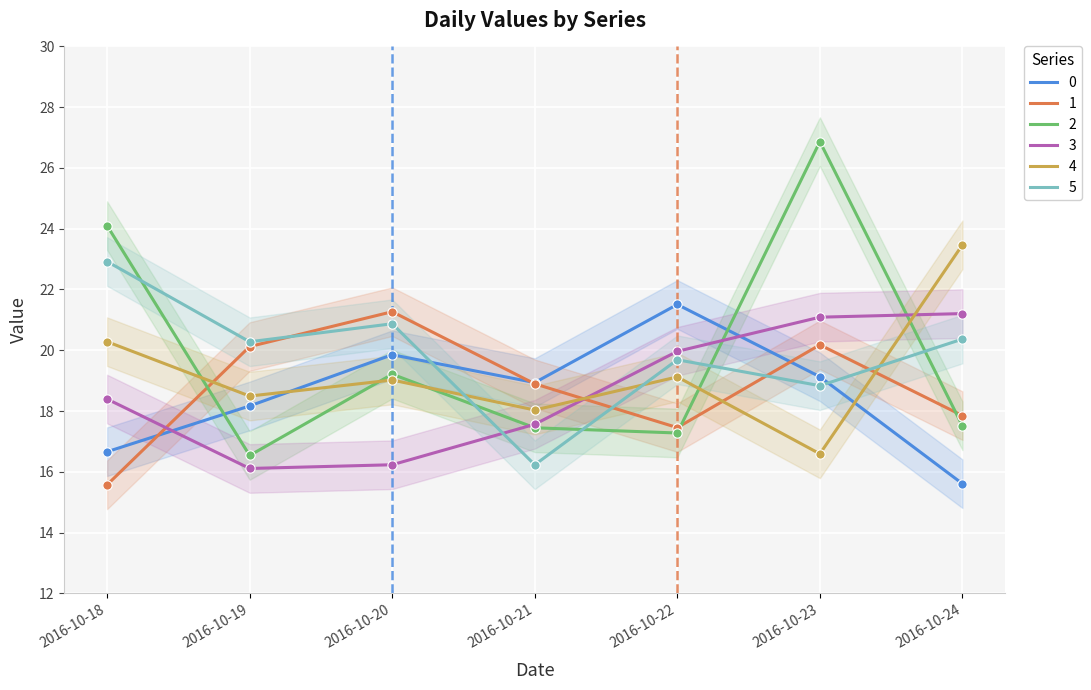

Which series has the widest spread of Y values?

2